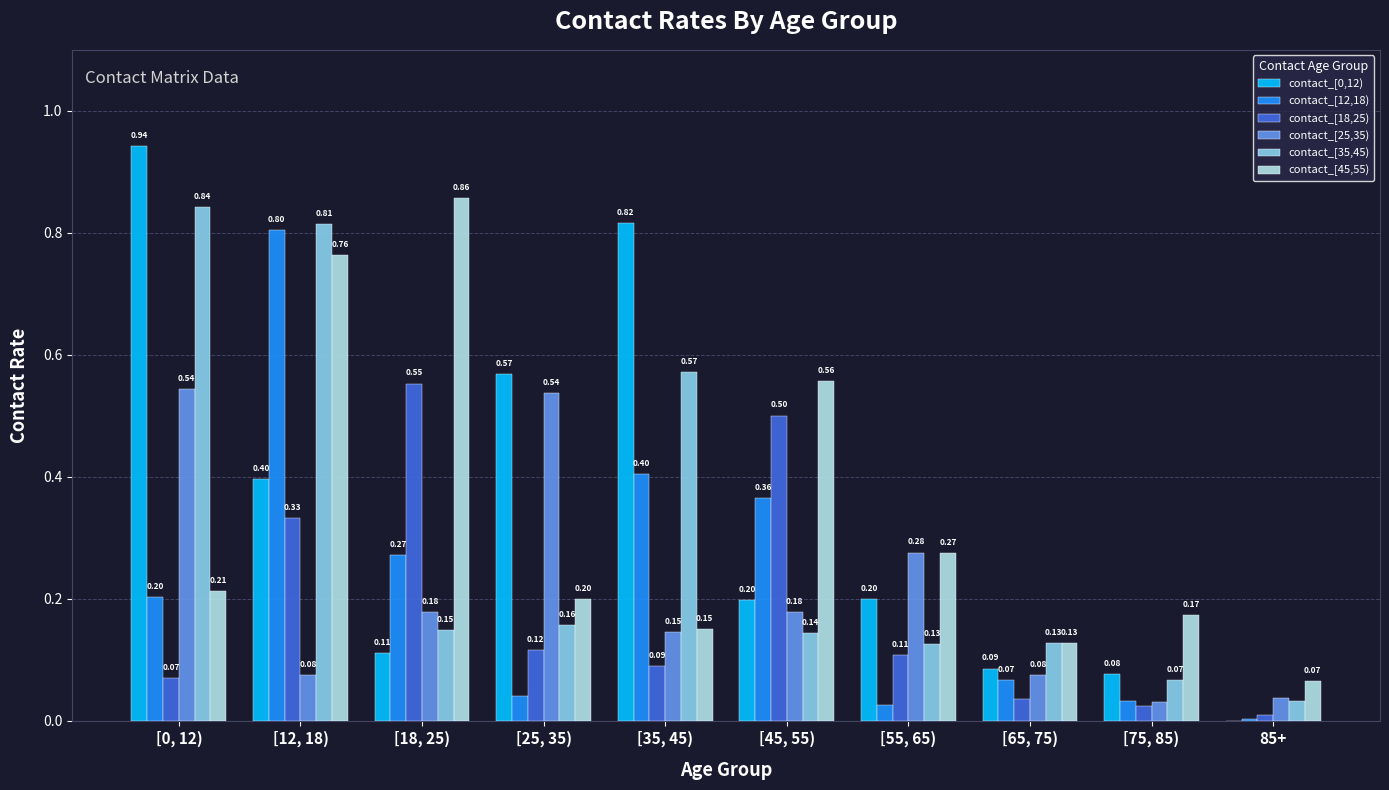

Between [12, 18) and [35, 45), which series saw the biggest shift?

contact_[45,55)